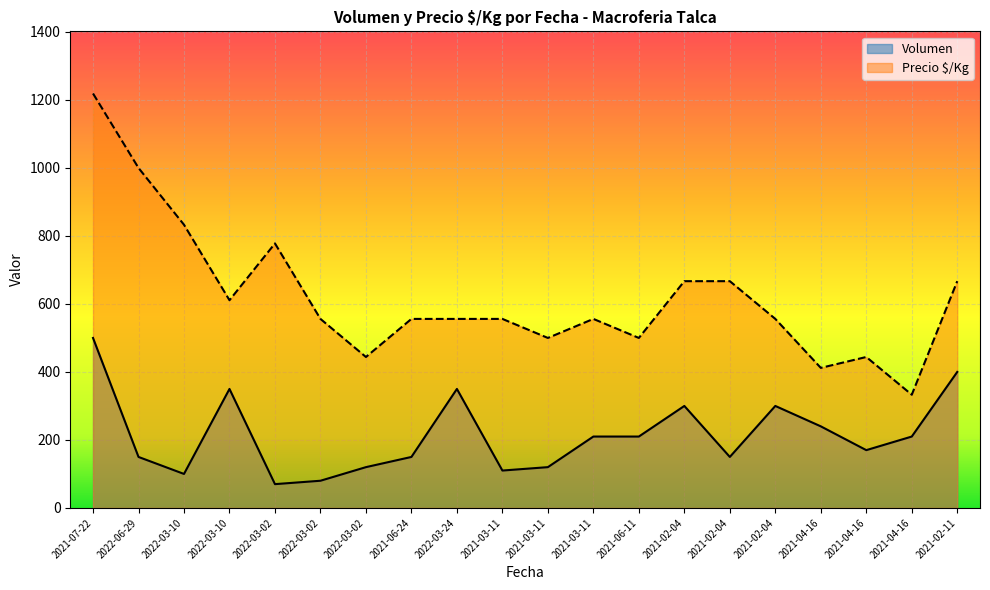

What is the value of the Precio $/Kg point at the 5th from the left?

778